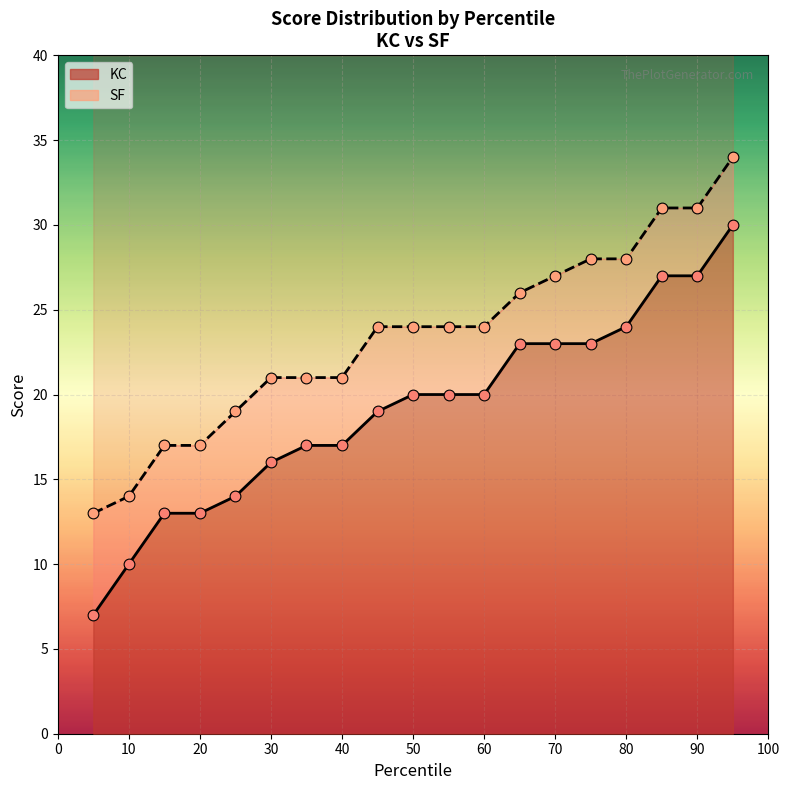

Which series contains the lowest Y value?

KC line